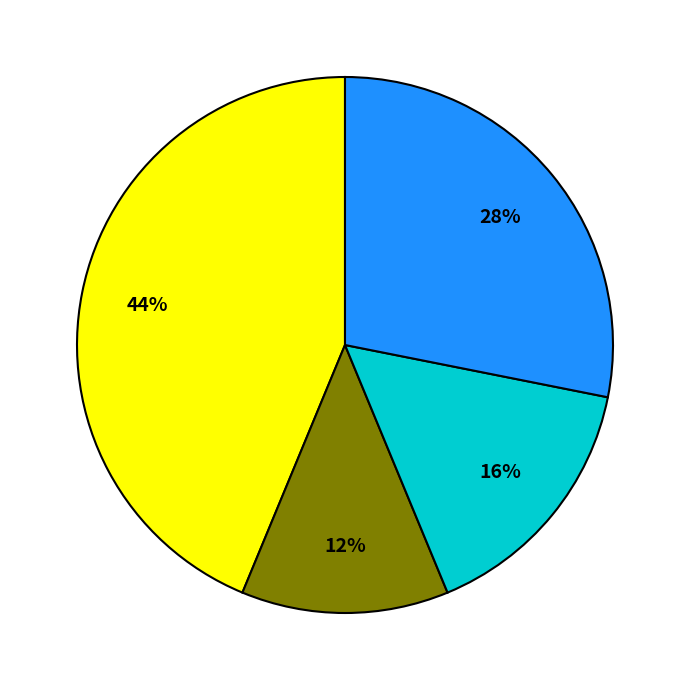

Does any single category account for the majority?

No